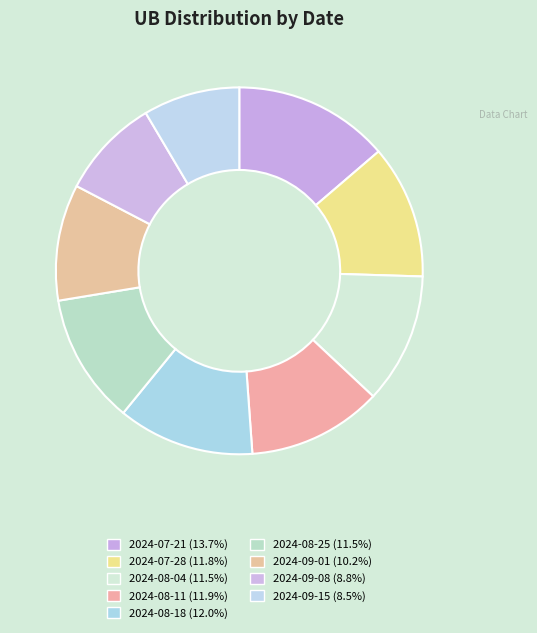

Count the number of slices in the pie.

9